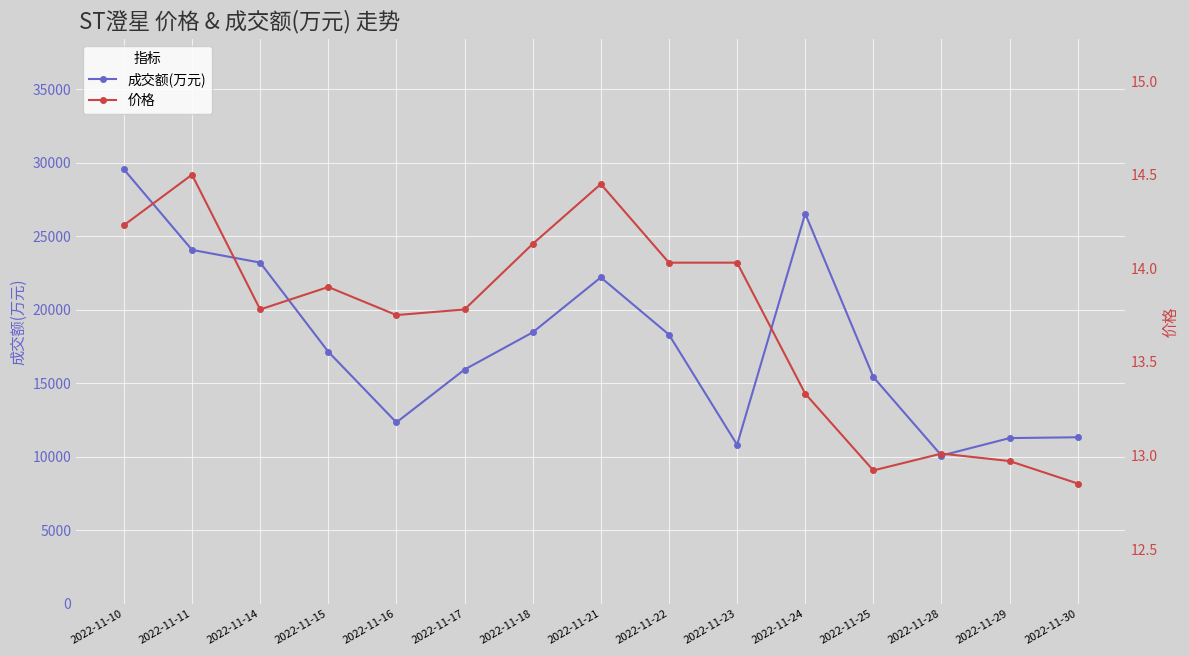

Reading left to right, extract all data points from this chart.

成交额(万元): 2022-11-10=29558.0	2022-11-11=24079.0	2022-11-14=23214.0	2022-11-15=17149.0	2022-11-16=12339.0	2022-11-17=15936.0	2022-11-18=18467.0	2022-11-21=22206.0	2022-11-22=18313.0	2022-11-23=10820.0	2022-11-24=26548.0	2022-11-25=15427.0	2022-11-28=10084.0	2022-11-29=11274.0	2022-11-30=11329.0
价格: 2022-11-10=14.2	2022-11-11=14.5	2022-11-14=13.8	2022-11-15=13.9	2022-11-16=13.8	2022-11-17=13.8	2022-11-18=14.1	2022-11-21=14.4	2022-11-22=14.0	2022-11-23=14.0	2022-11-24=13.3	2022-11-25=12.9	2022-11-28=13.0	2022-11-29=13.0	2022-11-30=12.8